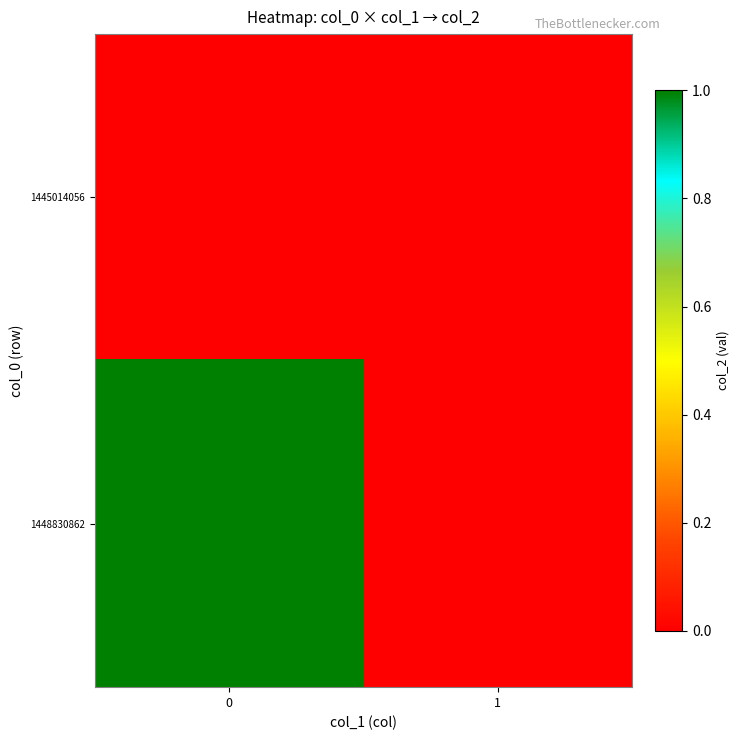

At how many categories does at least one series exceed 0?

1